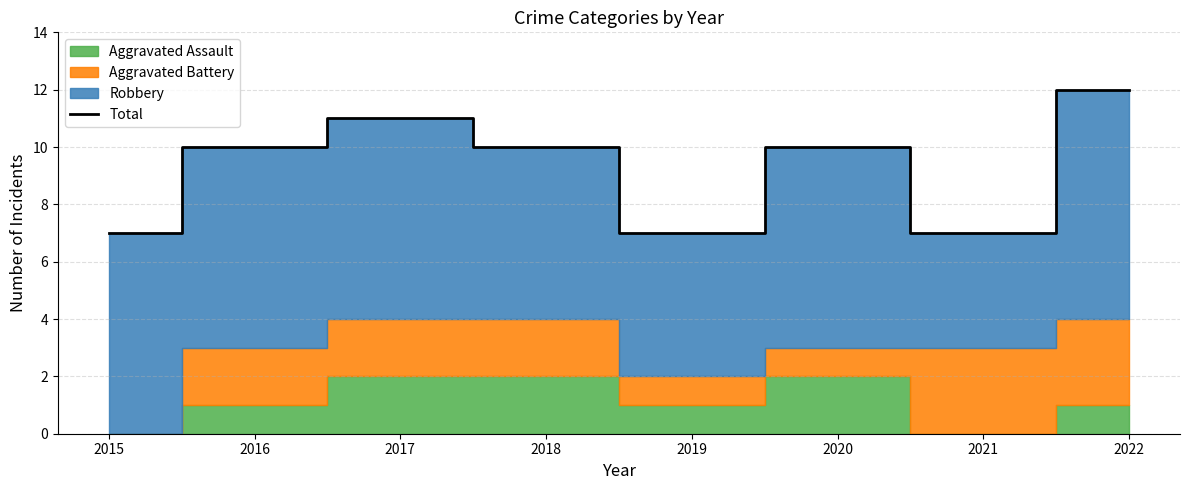

How many interior local valleys (lower than both neighbors) does the data have?

2